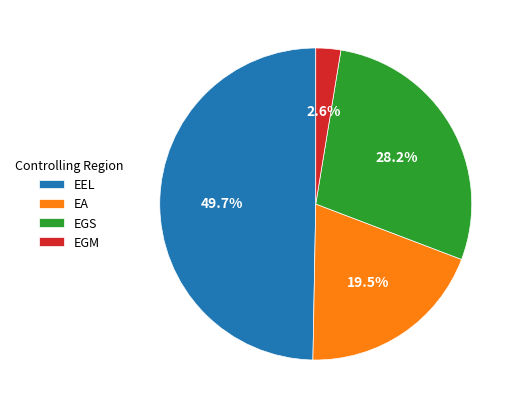

To the nearest percent, what is the difference between the largest and smallest slice percentages?

47%